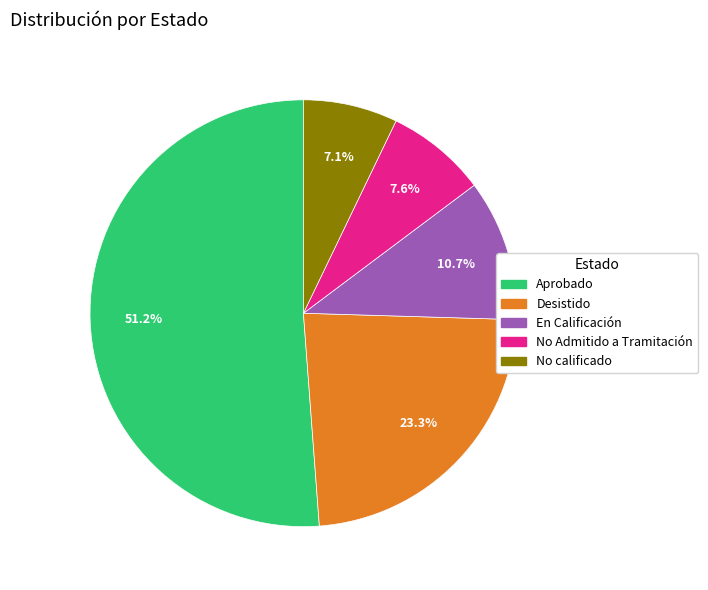

What is the ratio of the value at Desistido to the value at No calificado?

3.3